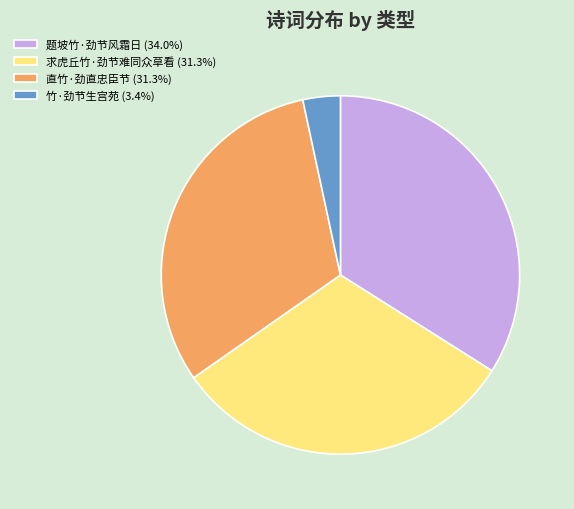

How many segments does this pie chart have?

4